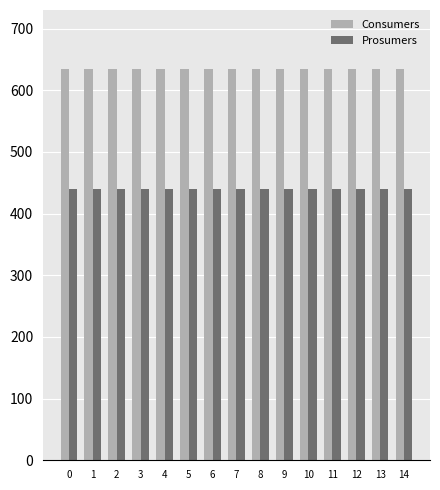

List the series in order of their peak value, lowest first.

Prosumers, Consumers